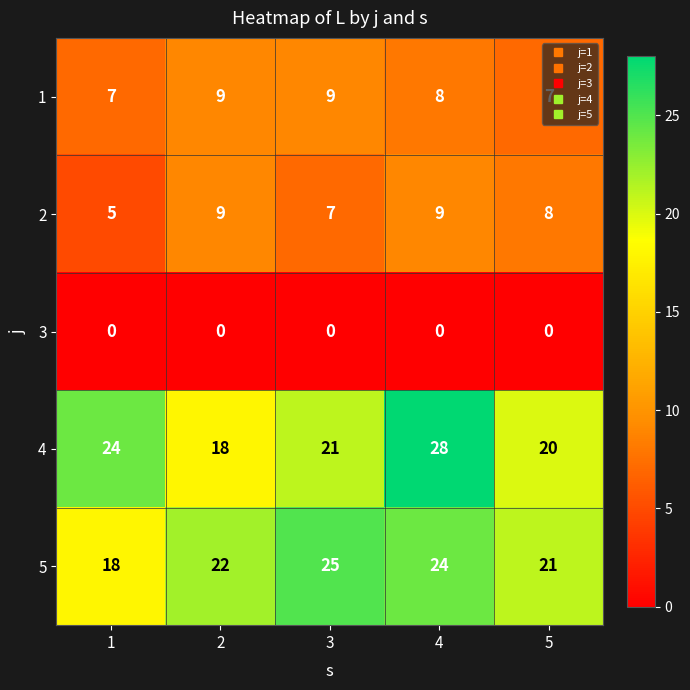

What is the average value of the 4 series?

22